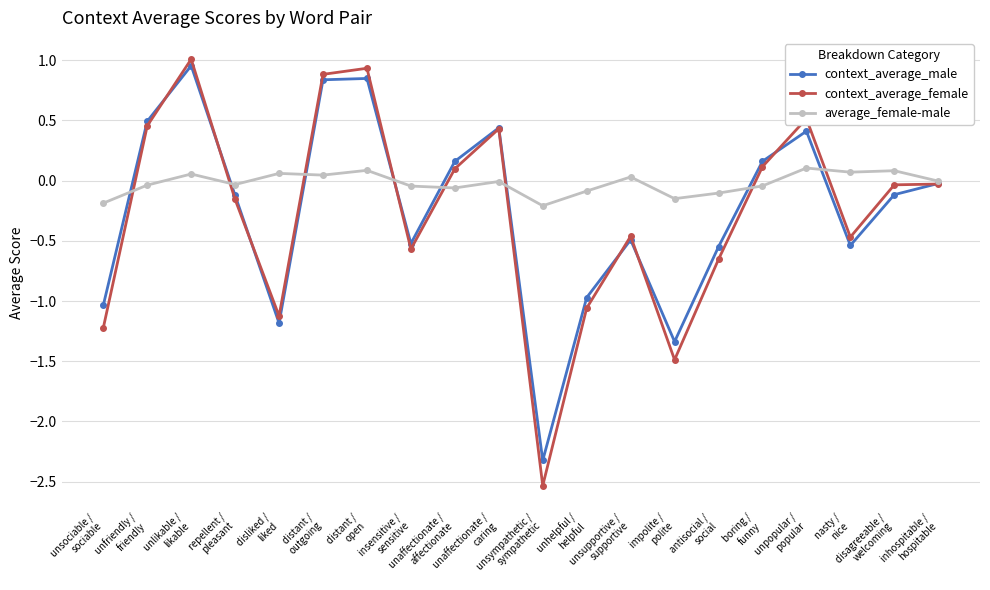

What position from the right is unsupportive /
supportive?

8